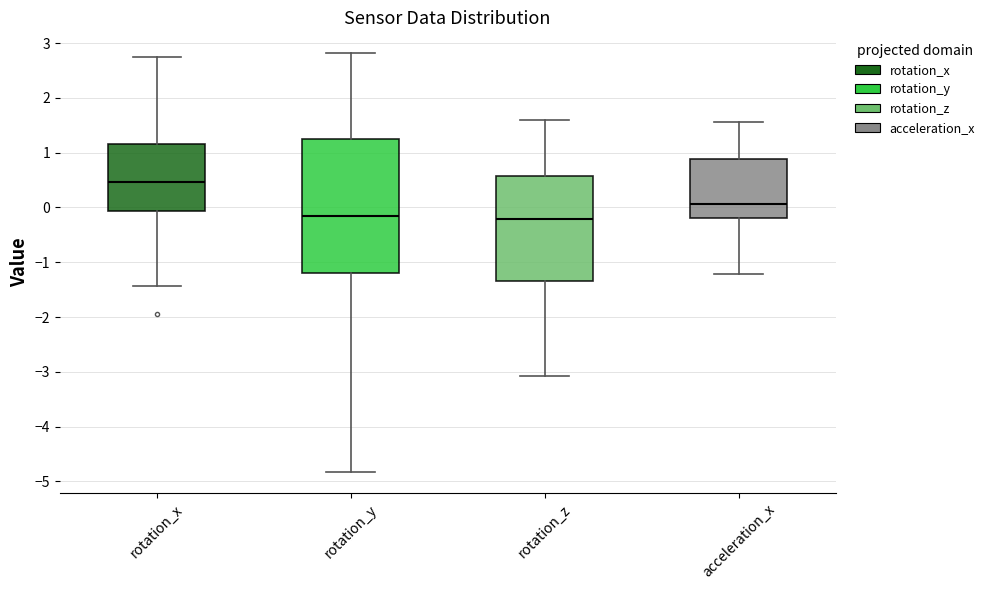

Reading left to right, read every box against the y-axis: the position of its median line, the range the box covers, and the ends of its whiskers. The values are not printed on the chart, so give them approximately, as read against the axis.

rotation_x: median 0.5, box -0.1 to 1.2, whiskers -1.4 to 2.8
rotation_y: median -0.2, box -1.2 to 1.3, whiskers -4.8 to 2.8
rotation_z: median -0.2, box -1.3 to 0.6, whiskers -3.1 to 1.6
acceleration_x: median 0.1, box -0.2 to 0.9, whiskers -1.2 to 1.6